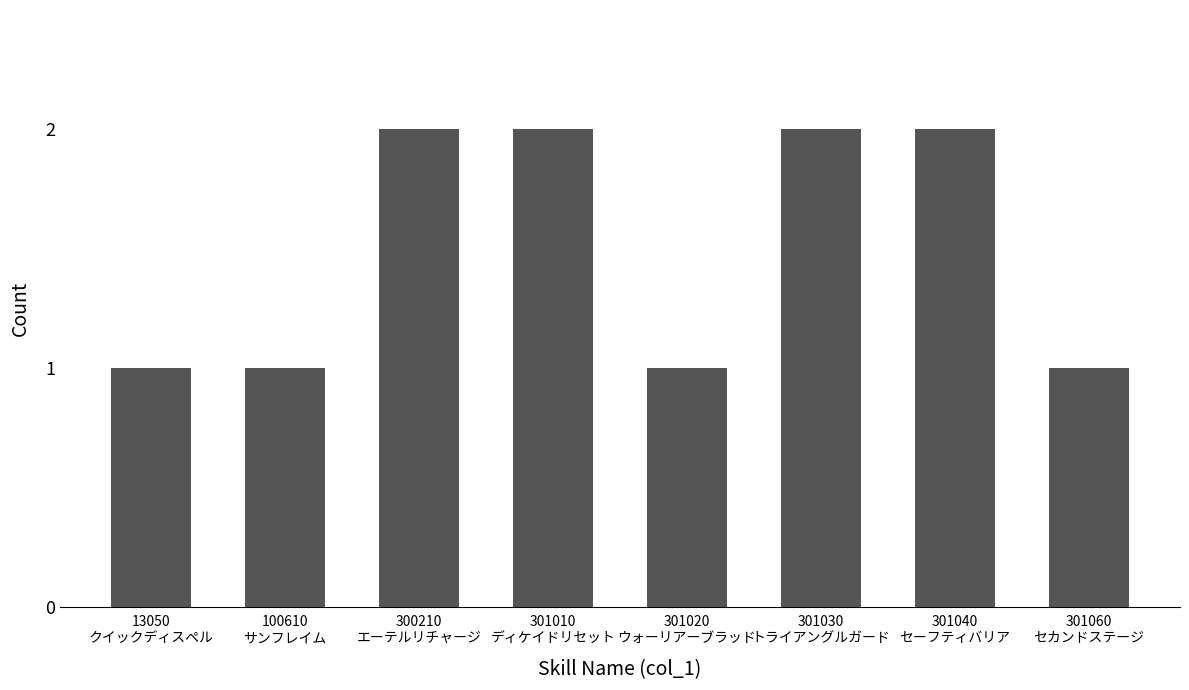

What is the value of the 2nd bar from the left?

1